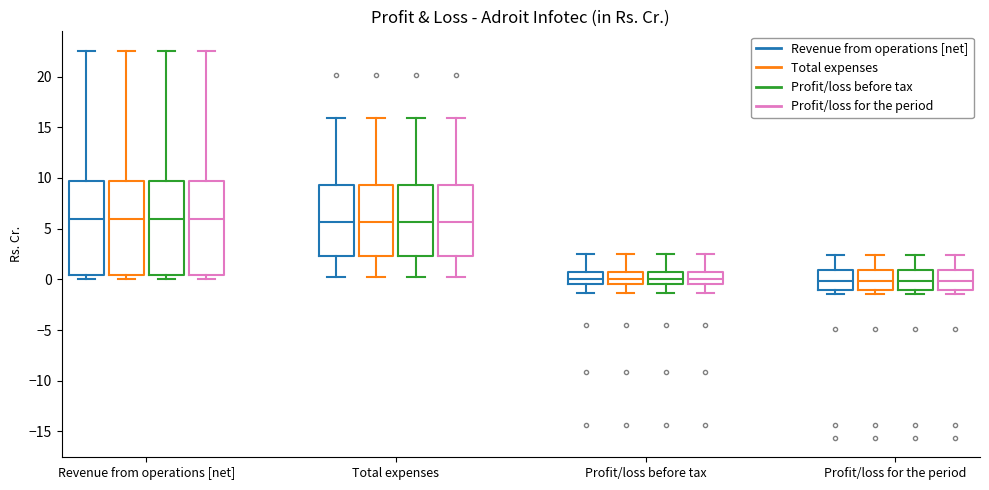

Where does the lower whisker of the box for Profit/loss before tax (Revenue from operations [net]) end on the y-axis? The values are not printed on the chart, so give them approximately, as read against the axis.

-1.5